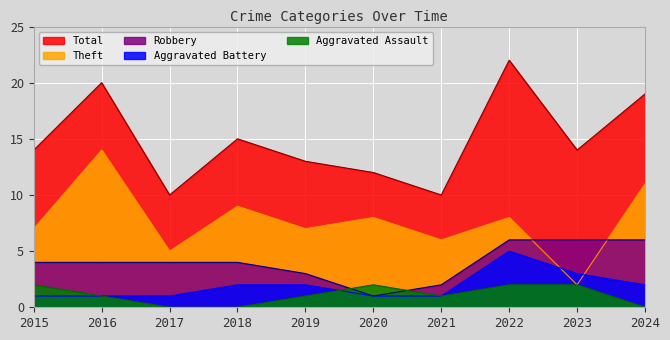

The value of Theft at 2022 is 8. True or false?

True